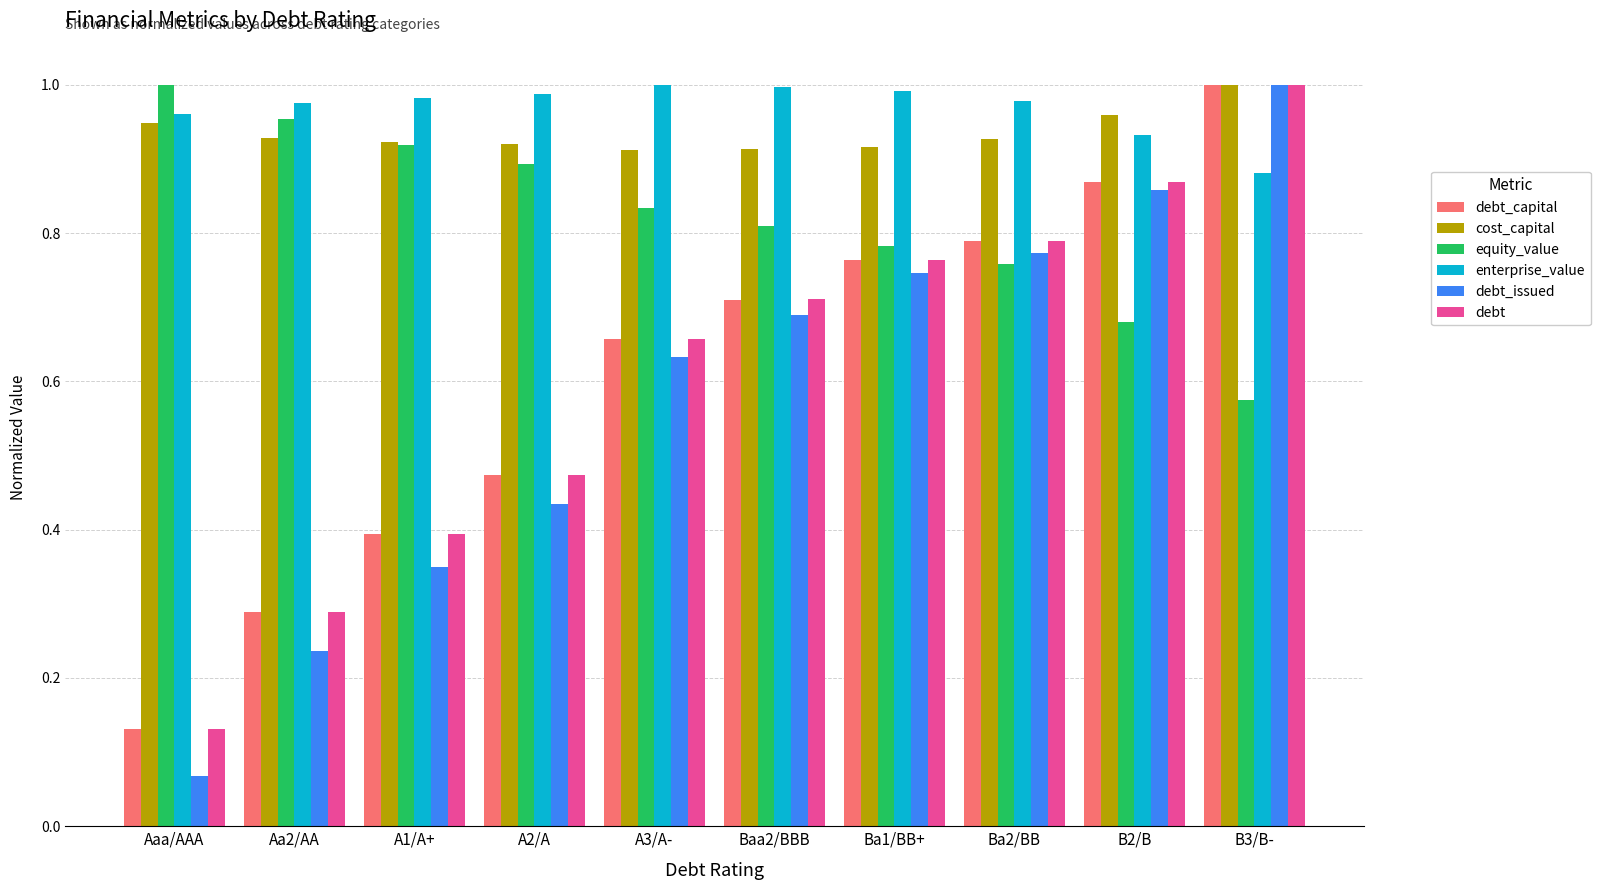

What is the sum of all debt_issued values?

5.8